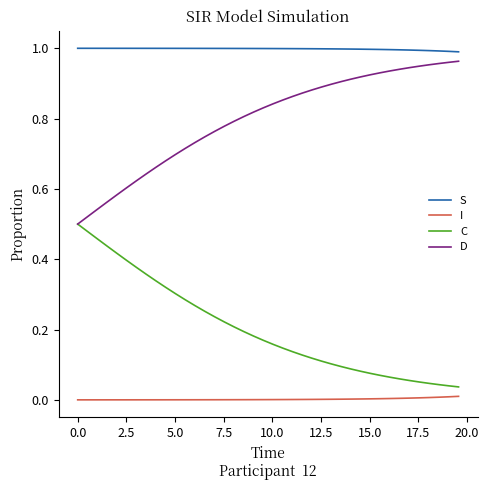

List the series in order of their overall mean, lowest first.

I, C, D, S